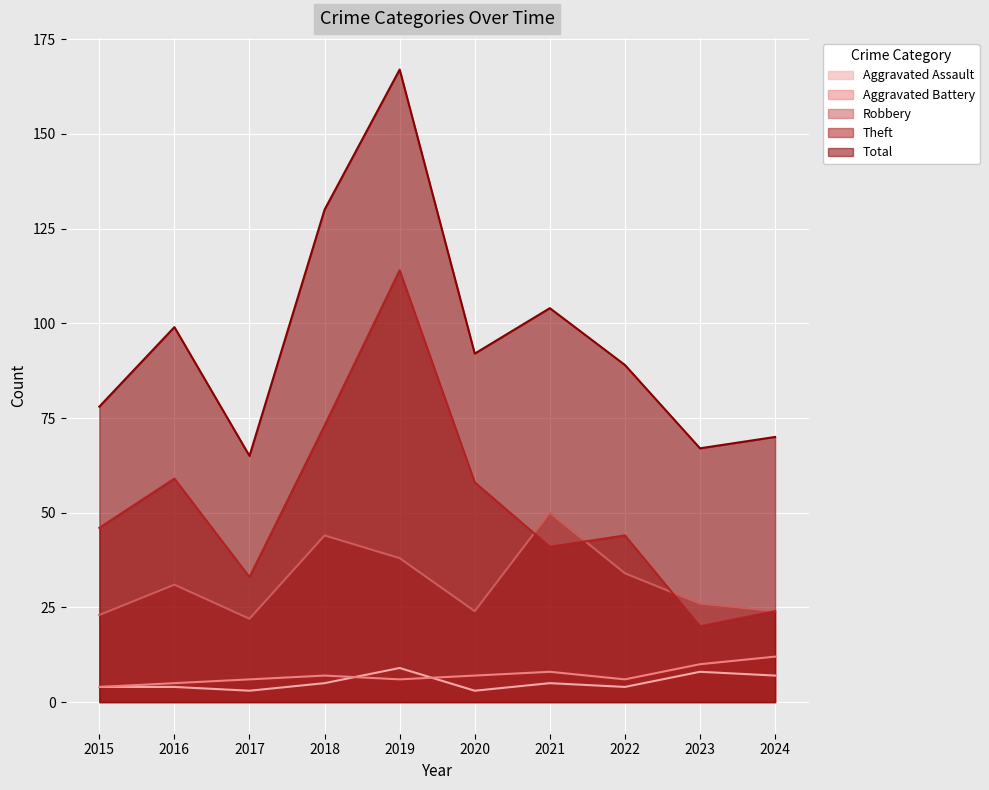

At which label does Total first exceed 92?

2016